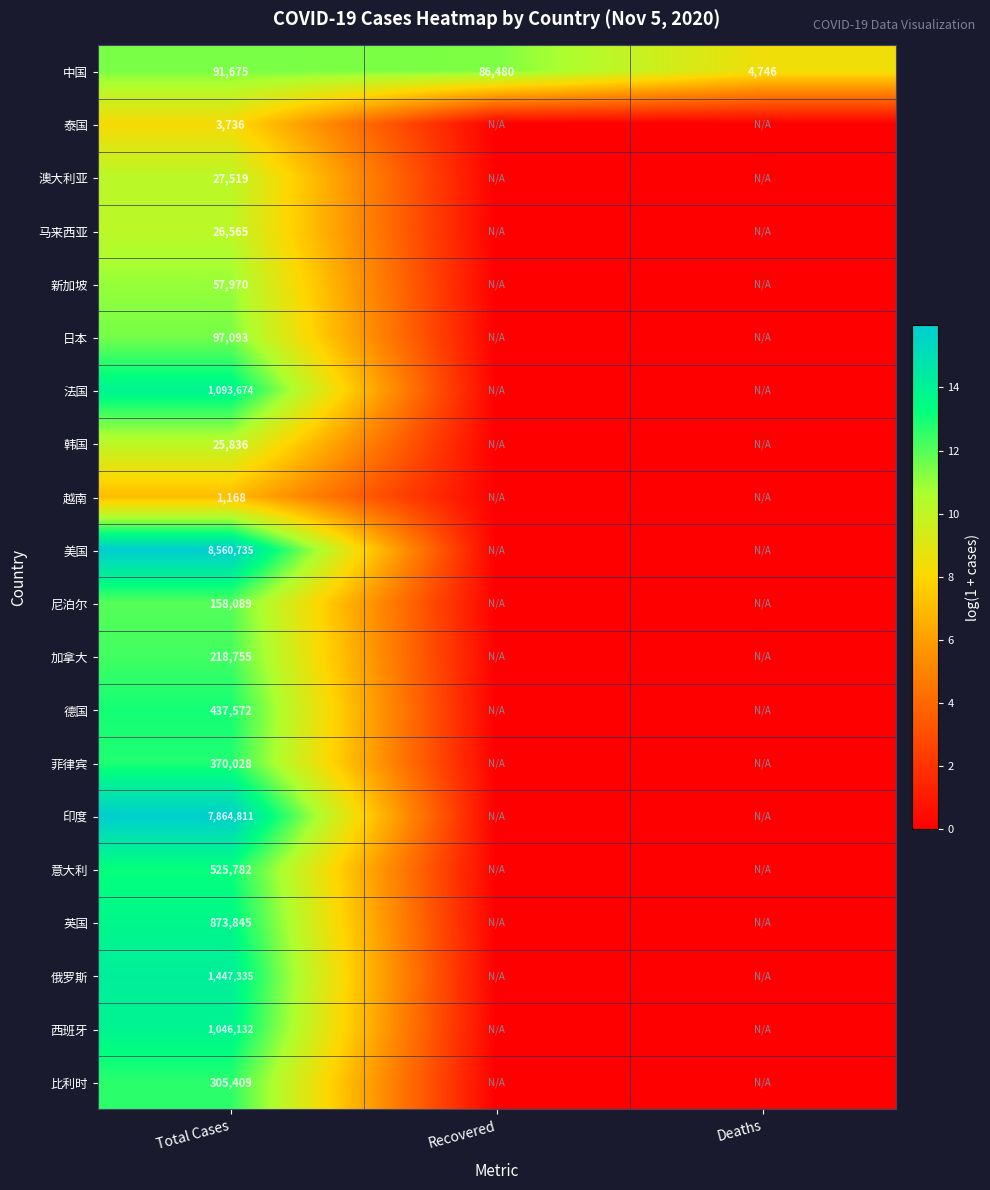

What is the sum of the 中国 values at Deaths and Recovered?

91226